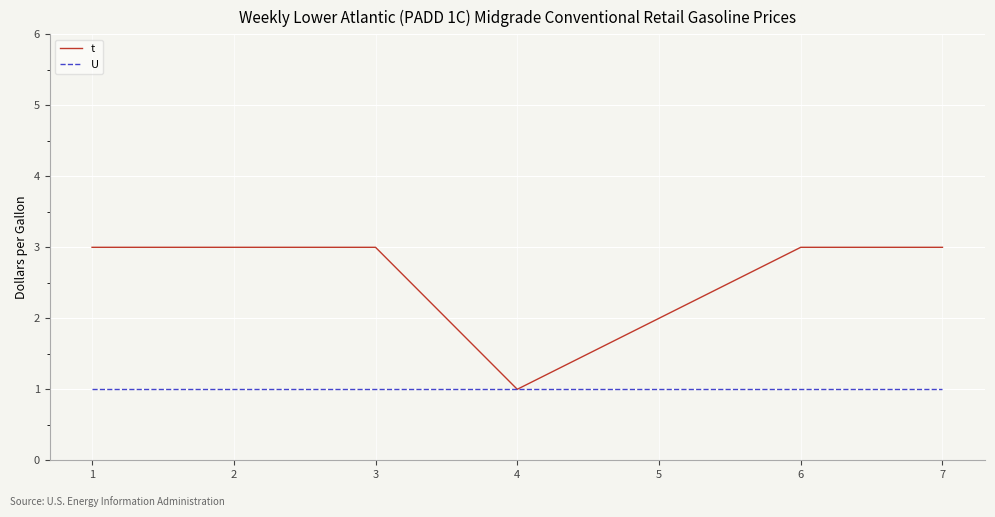

At 3, list the series in order from largest to smallest.

t, U